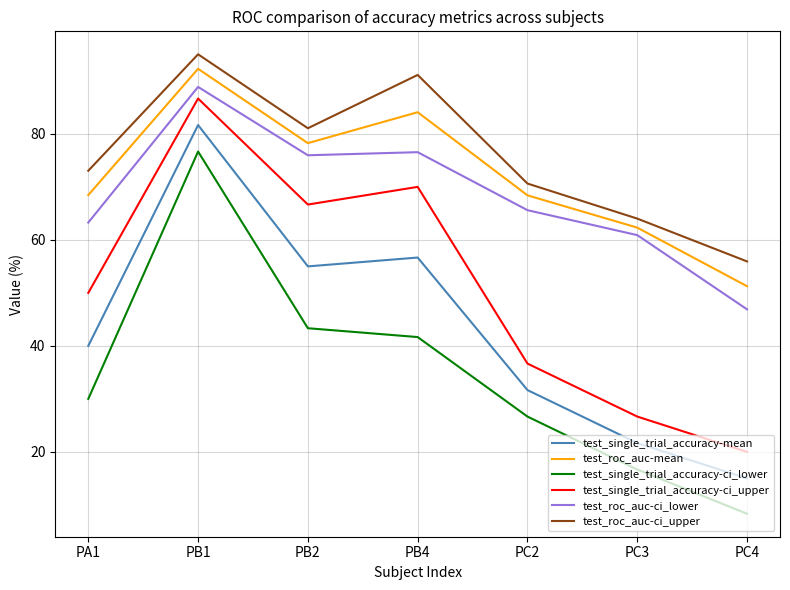

The value of test_roc_auc-ci_upper at PC2 is 70.6. True or false?

True